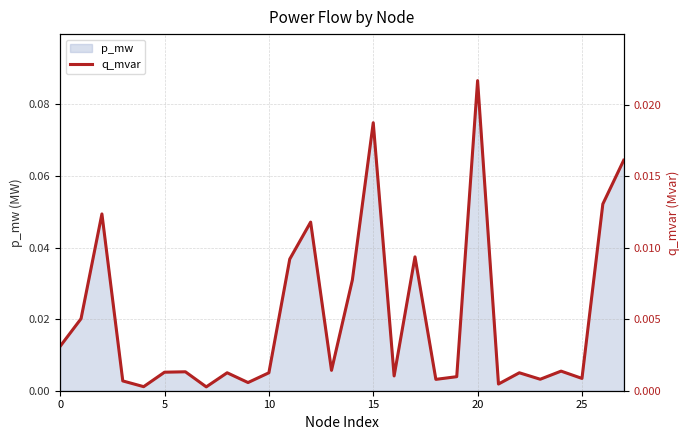

At which label does p_mw reach its peak?

20